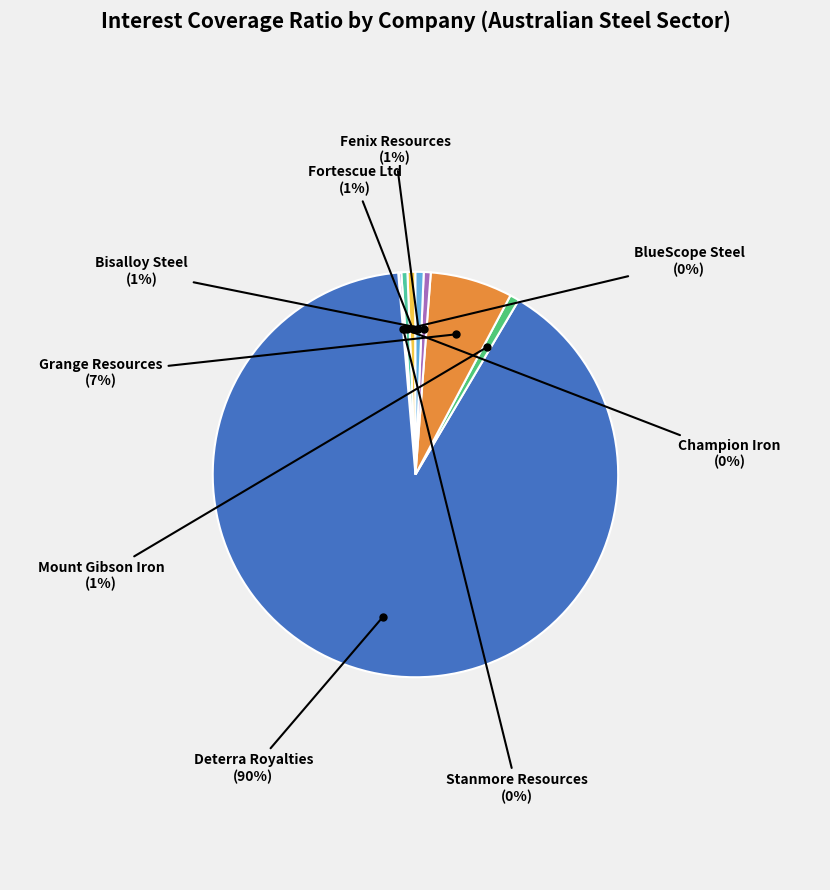

Is there a majority slice in this chart?

Yes